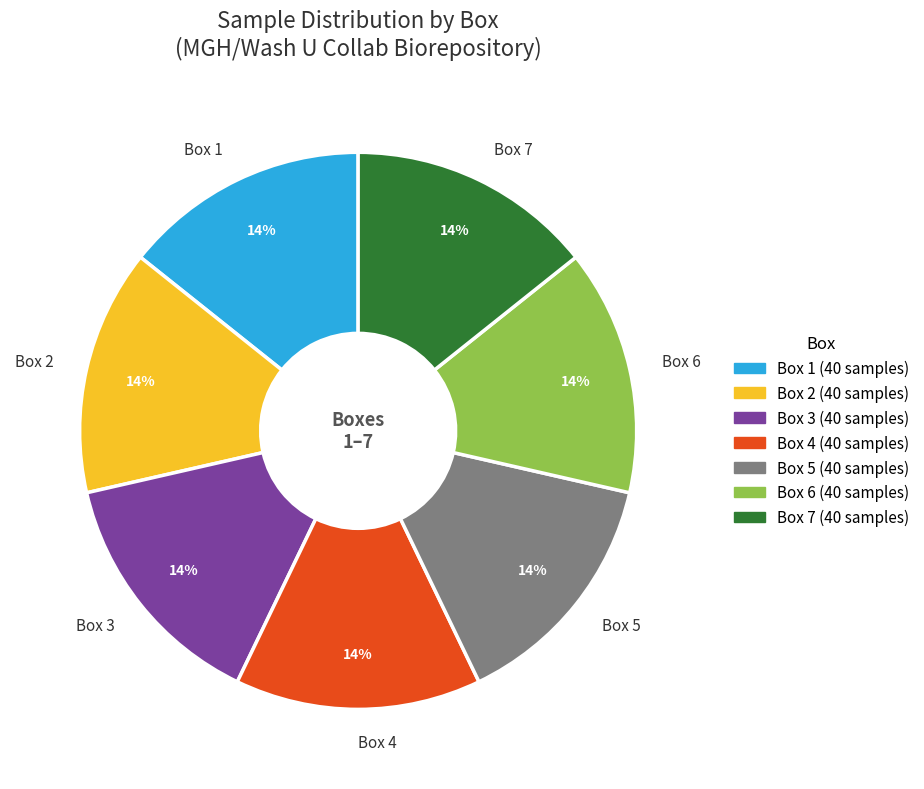

The Box 6 slice represents 22% of the pie. True or false?

False